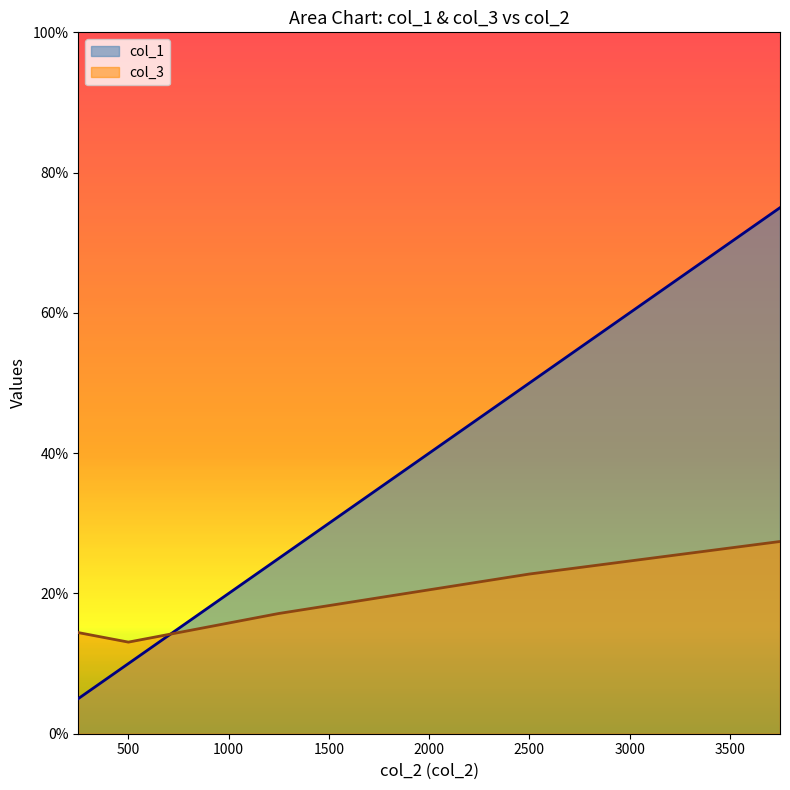

Is it true that col_1 equals 0.2 at 1250?

True